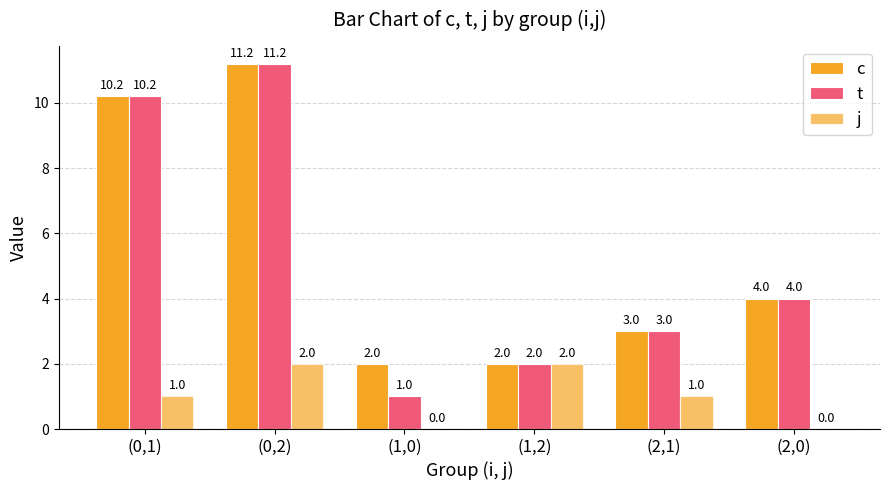

How many values in j are above zero?

4